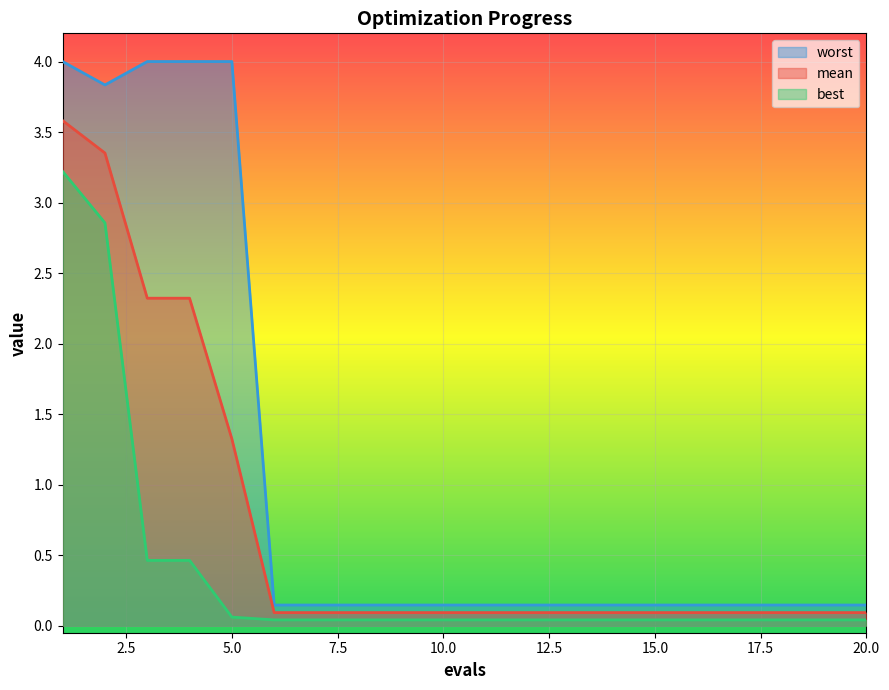

What are all the series names shown in the legend?

worst, mean, best